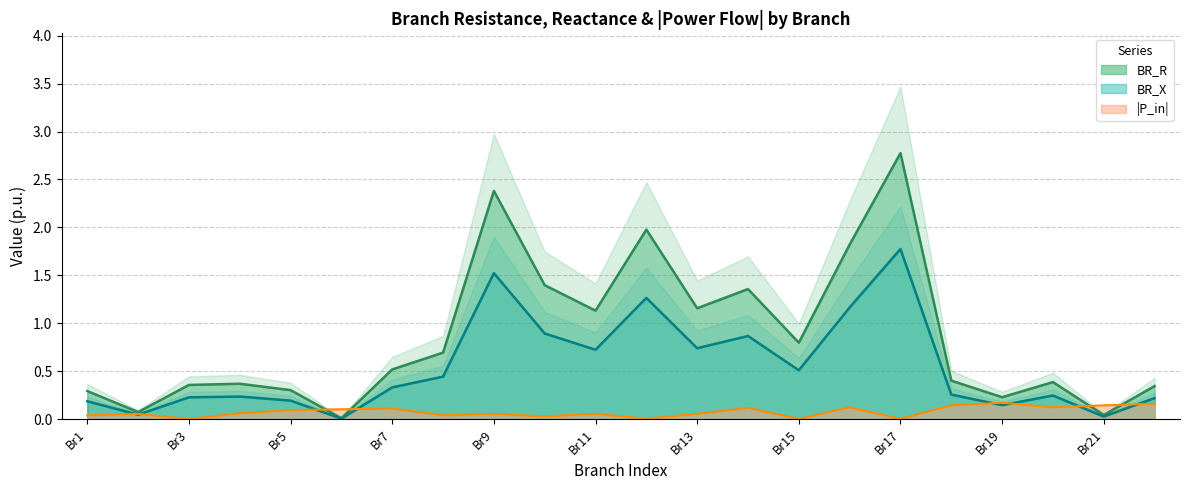

At which label does BR_X reach its peak?

Br17